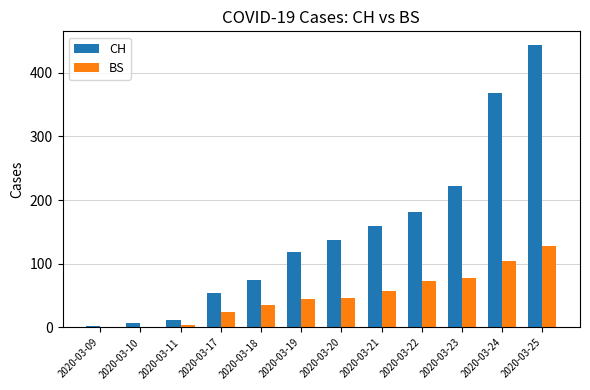

What value does the CH series have at 2020-03-24?

368